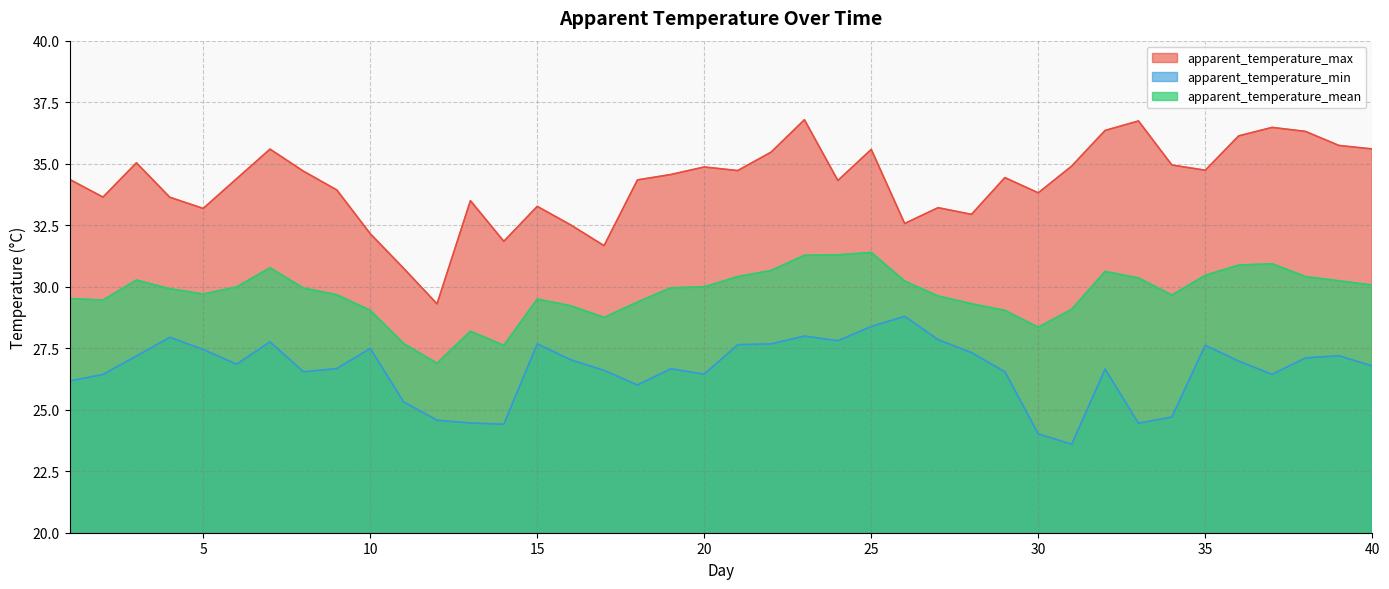

Where is apparent_temperature_min nearest to the value 26?

18